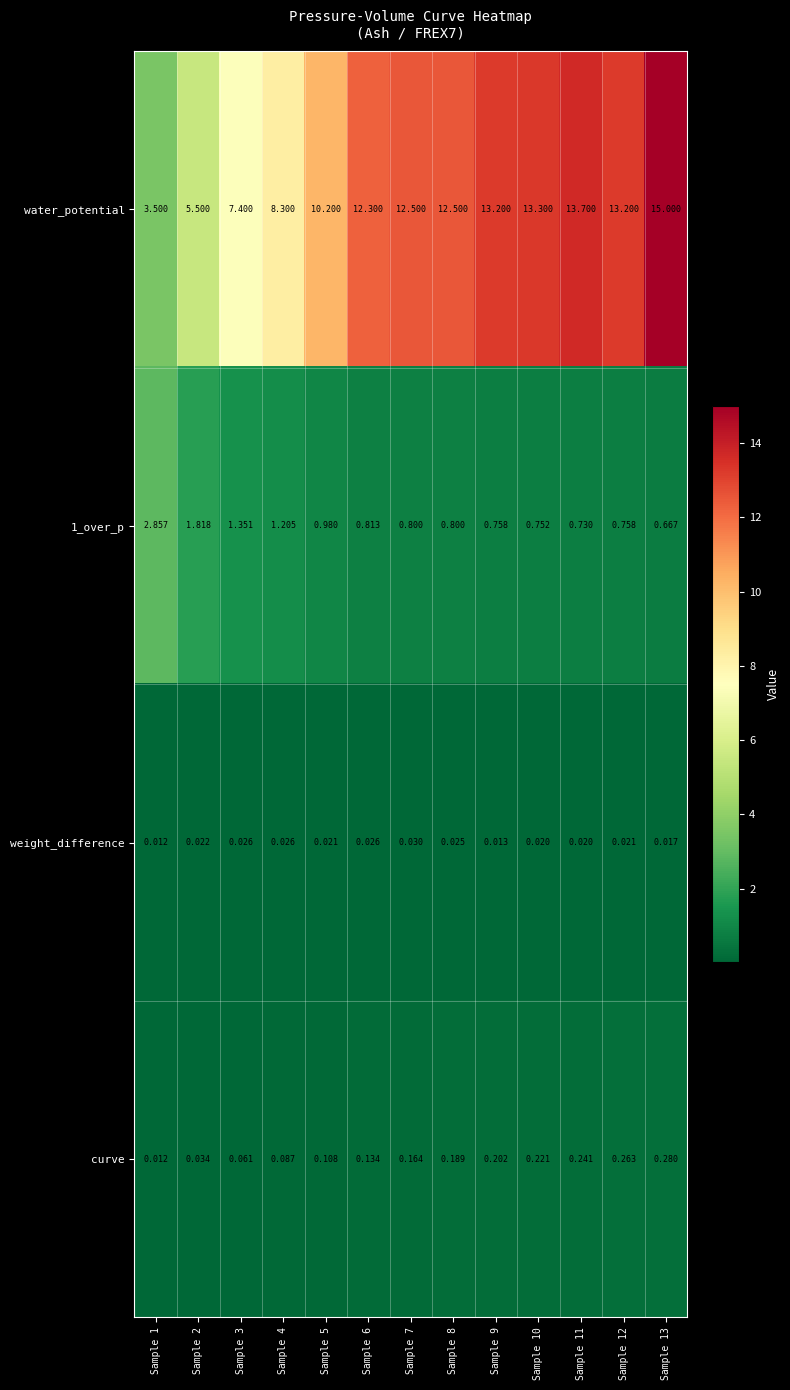

Rank the series by their maximum value, from highest to lowest.

water_potential, 1_over_p, curve, weight_difference